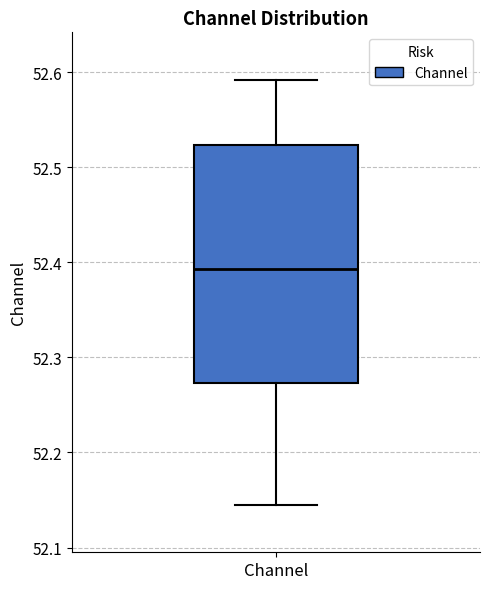

Transcribe this box plot: give where the median line is, the range the box spans, and where the two whiskers end, as read against the y-axis. The values are not printed on the chart, so give them approximately, as read against the axis.

median 52.39, box 52.27 to 52.52, whiskers 52.14 to 52.59